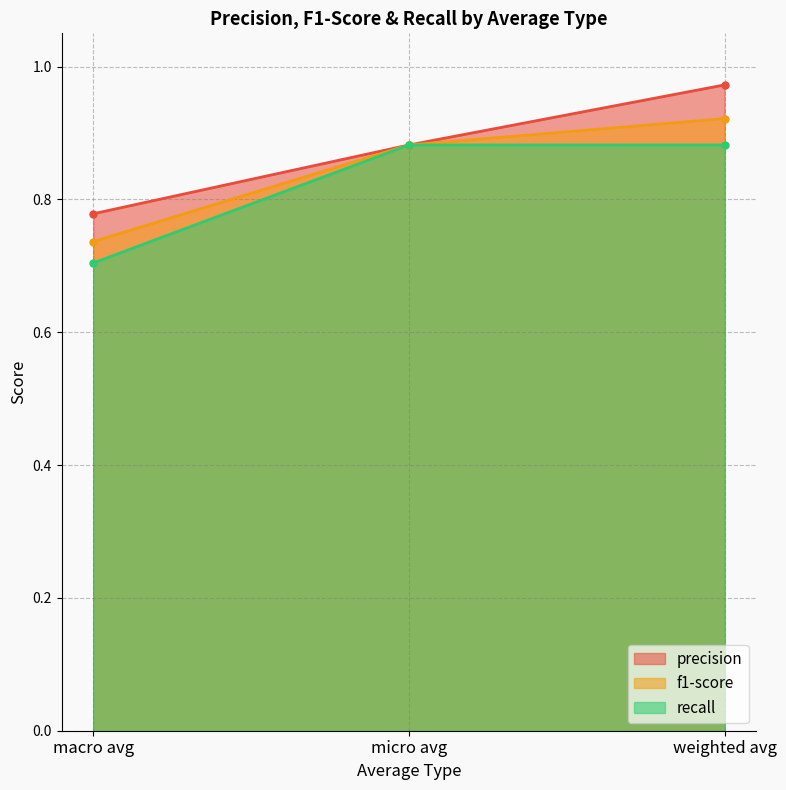

Rank the series by their average value, from highest to lowest.

precision, f1-score, recall